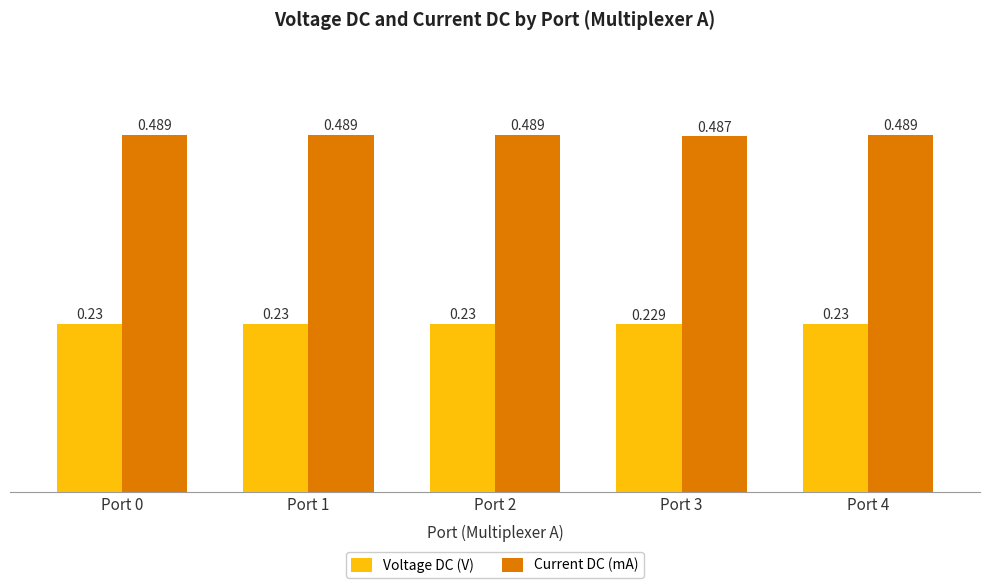

Which series has the widest spread of values?

Current DC (mA)